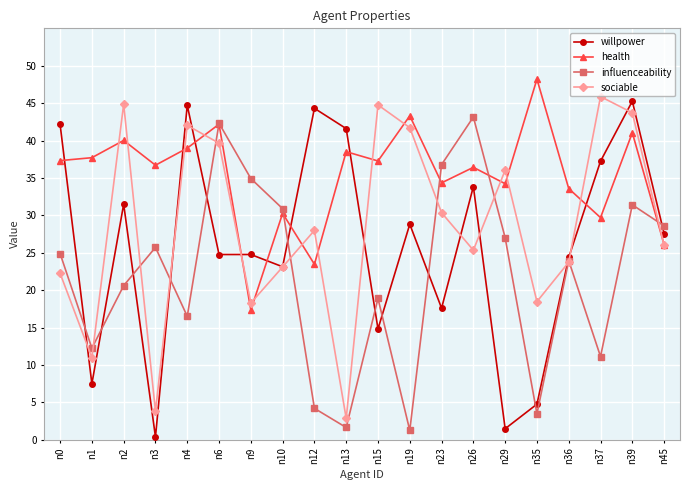

At which label does sociable reach its peak?

n37